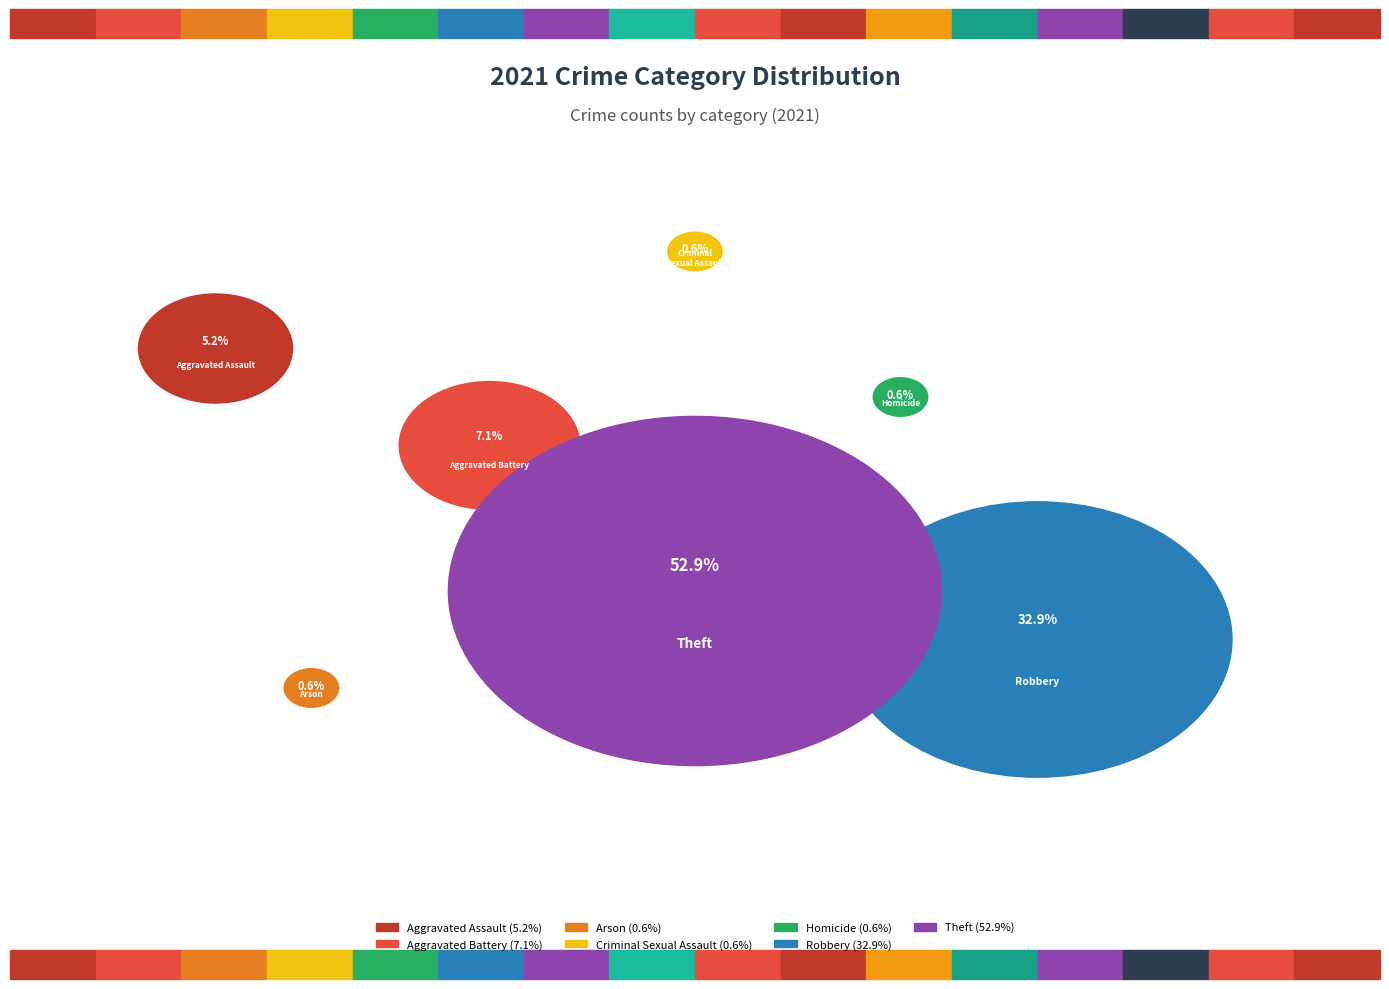

What percentage do Theft and Robbery together represent?

85.8%